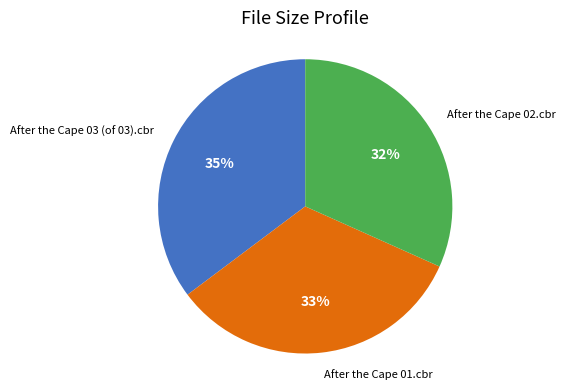

How many segments does this pie chart have?

3